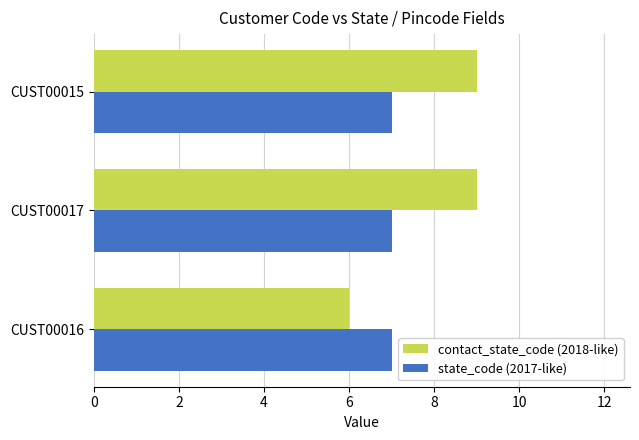

List the series in order of their overall mean, highest first.

contact_state_code (2018-like), state_code (2017-like)